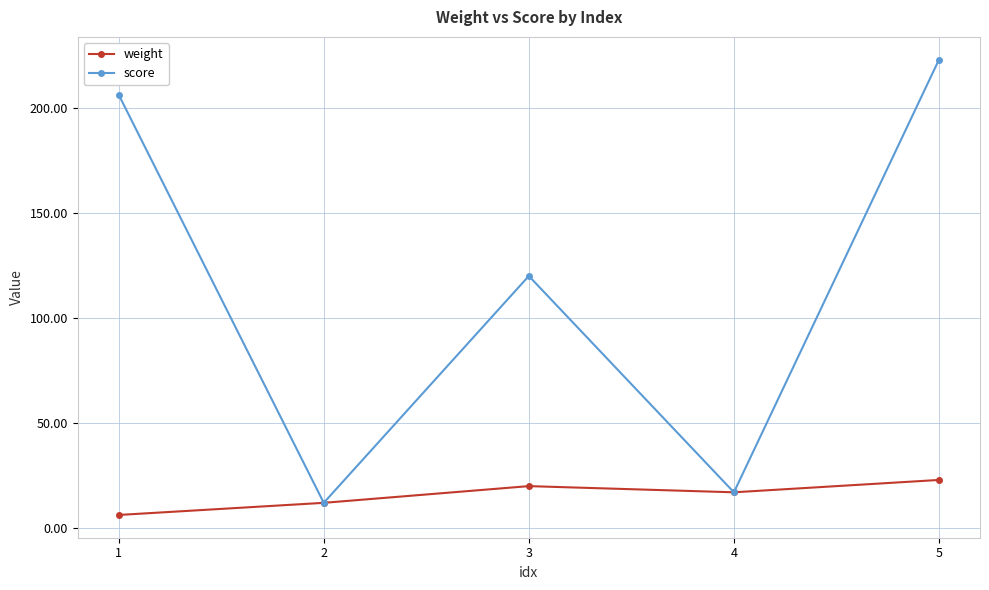

At which label does score first exceed 119?

1